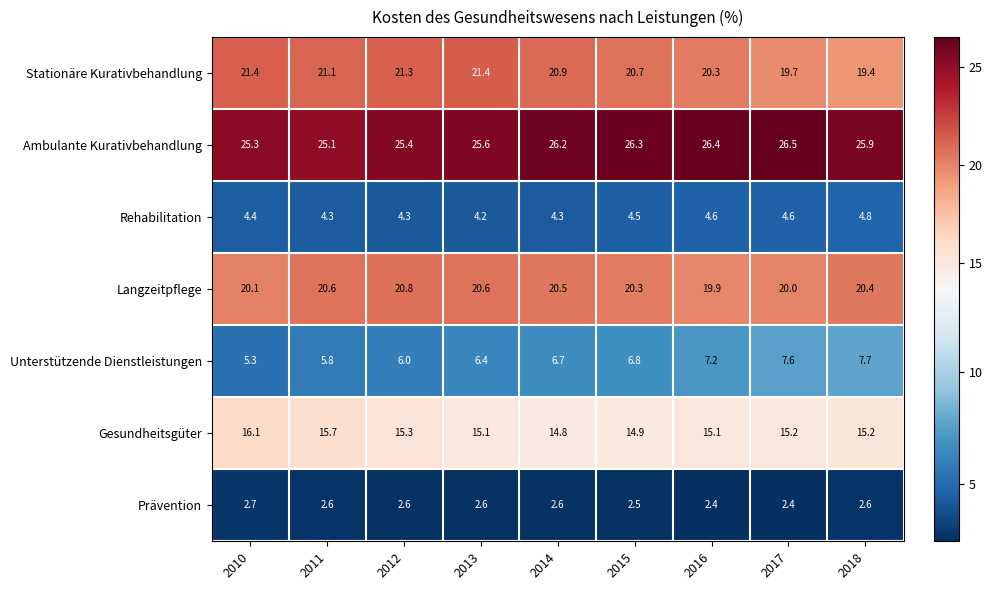

What is the greatest value displayed?

26.5